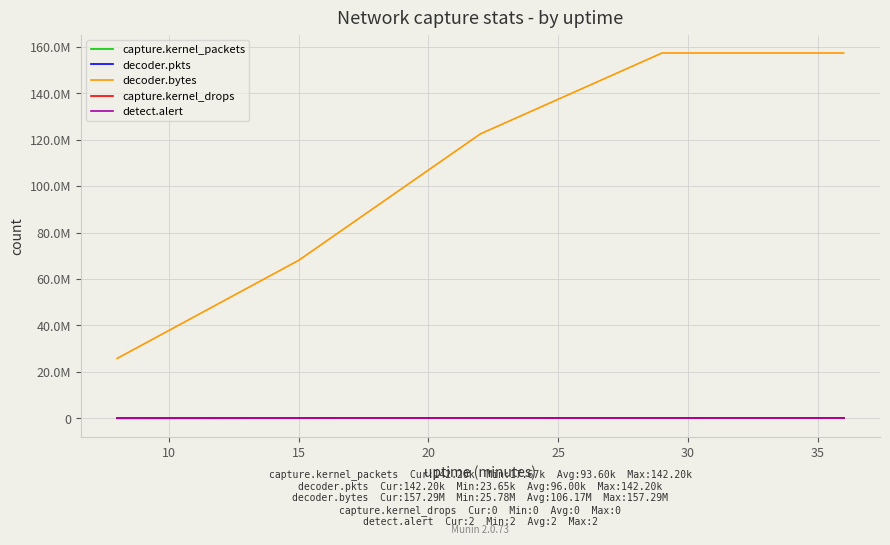

Does the chart display data point markers on the line(s)?

No